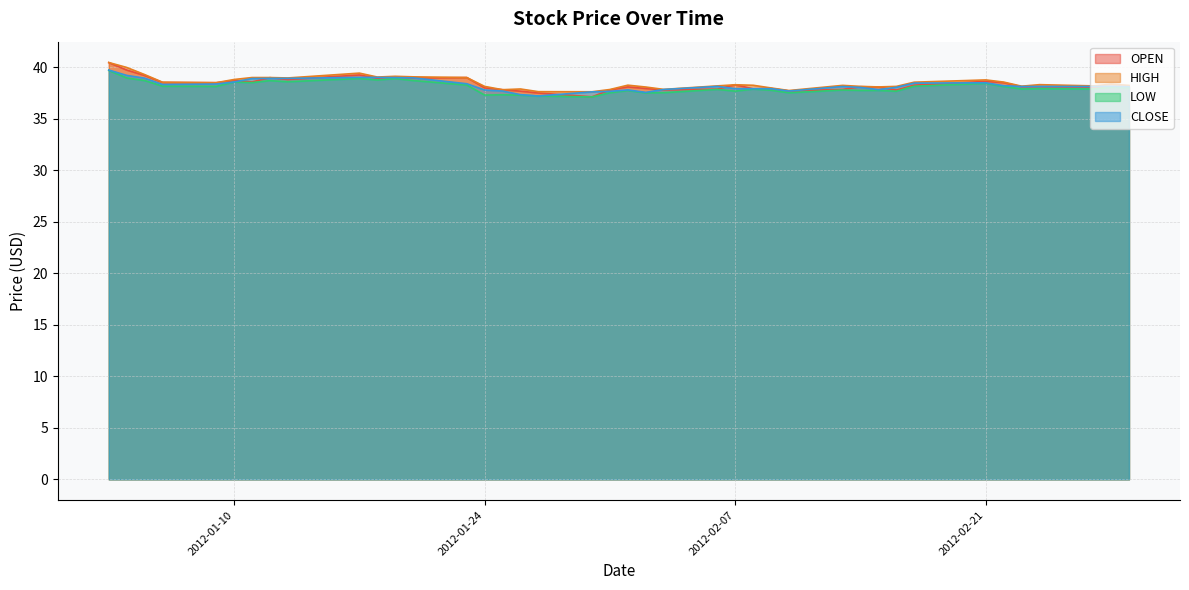

Reading left to right, transcribe all the data shown in this chart.

OPEN: 40.5	39.7	39.2	38.5	38.5	38.7	38.6	39.0	38.8	39.2	38.9	39.0	39.0	39.0	38.0	37.8	37.7	37.5	37.1	37.8	38.1	37.9	37.8	37.9	38.3	37.9	37.9	37.7	37.9	38.1	38.1	37.8	38.3	38.6	38.5	38.1	38.1	38.1	38.1	38.1
HIGH: 40.5	40.0	39.3	38.5	38.5	38.8	39.0	39.0	39.0	39.4	39.0	39.1	39.1	39.0	38.1	37.8	37.9	37.6	37.6	37.8	38.3	38.1	37.9	38.2	38.3	38.2	38.0	37.7	38.2	38.1	38.1	38.1	38.5	38.8	38.6	38.2	38.3	38.2	38.4	38.2
LOW: 39.7	39.0	38.7	38.2	38.1	38.6	38.5	38.7	38.6	38.9	38.8	38.9	38.7	38.3	37.3	37.3	37.3	37.2	37.1	37.5	37.7	37.5	37.5	37.9	37.7	37.9	37.8	37.5	37.8	37.8	37.8	37.7	38.2	38.4	38.1	37.9	37.9	37.9	38.1	38.0
CLOSE: 39.7	39.2	38.9	38.3	38.4	38.6	38.9	38.9	38.9	39.0	39.0	39.0	39.0	38.4	37.8	37.7	37.3	37.2	37.6	37.7	37.8	37.6	37.8	38.1	37.9	37.9	37.9	37.7	38.1	38.0	37.8	38.0	38.5	38.5	38.2	38.1	38.1	38.1	38.1	38.1